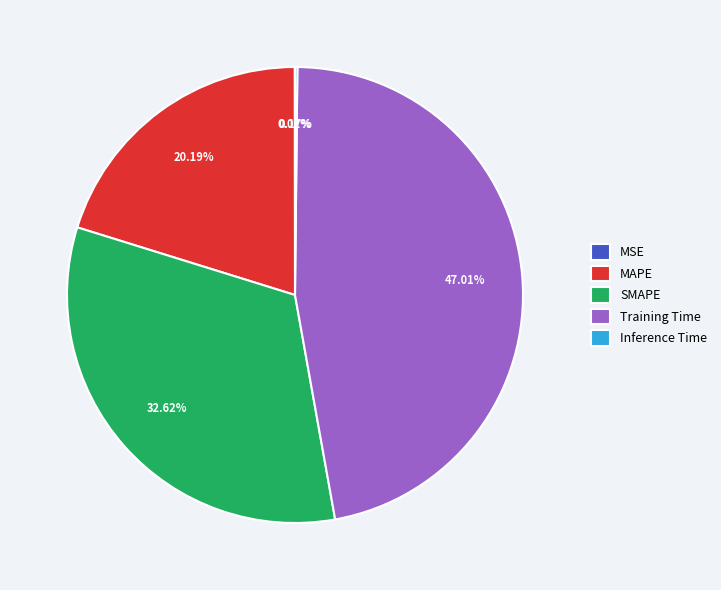

To the nearest percent, what is the difference between the largest and smallest slice percentages?

47%